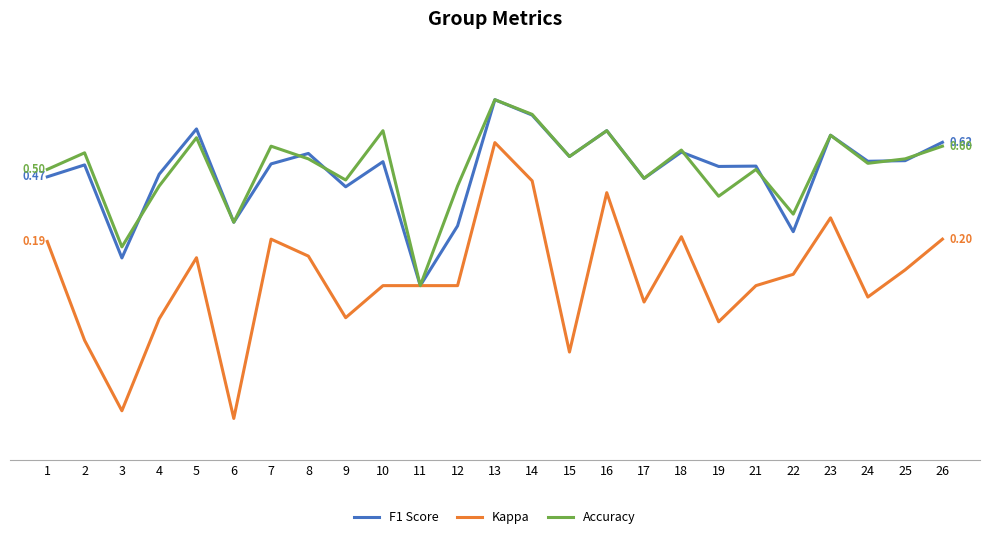

What is the approximate value of Accuracy at 7?

0.6